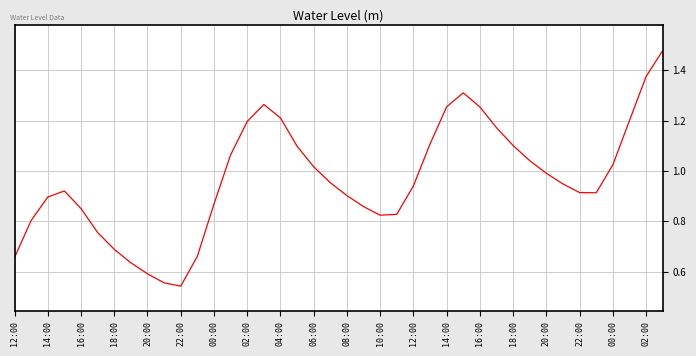

How many lines are shown in the chart?

1